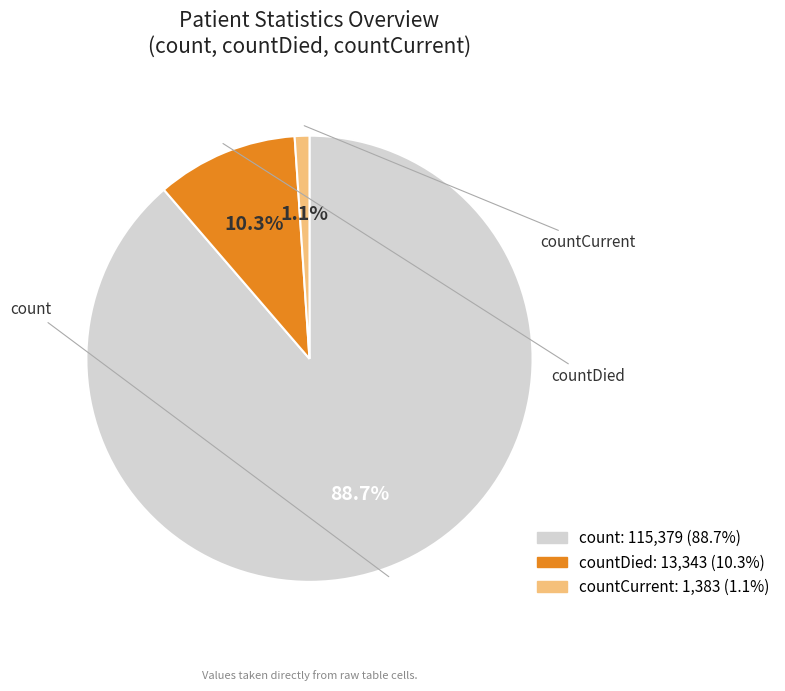

Rank the categories by value from lowest to highest.

countCurrent, countDied, count